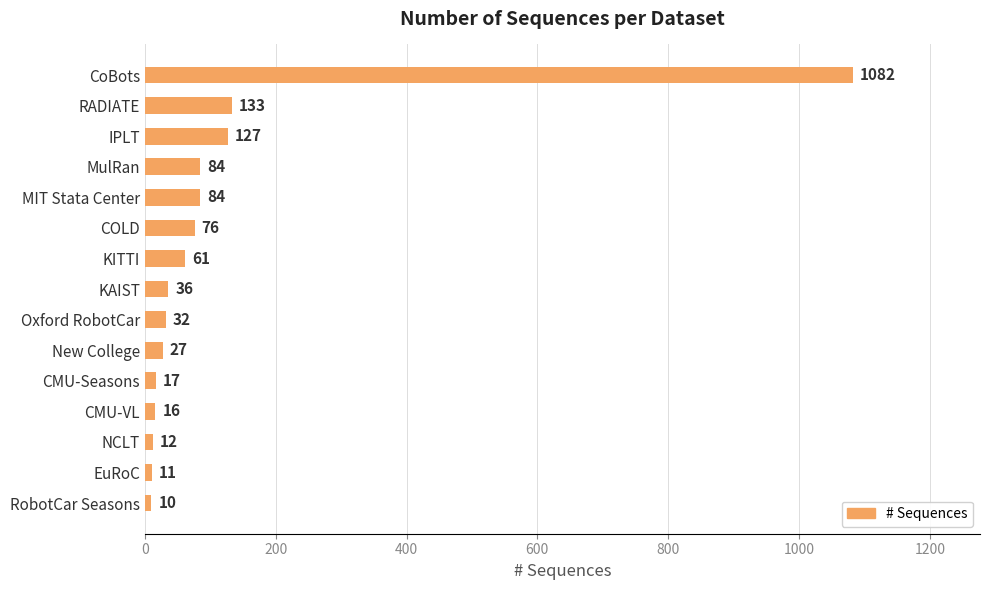

What is the label of the 4th bar from the bottom?

CMU-VL